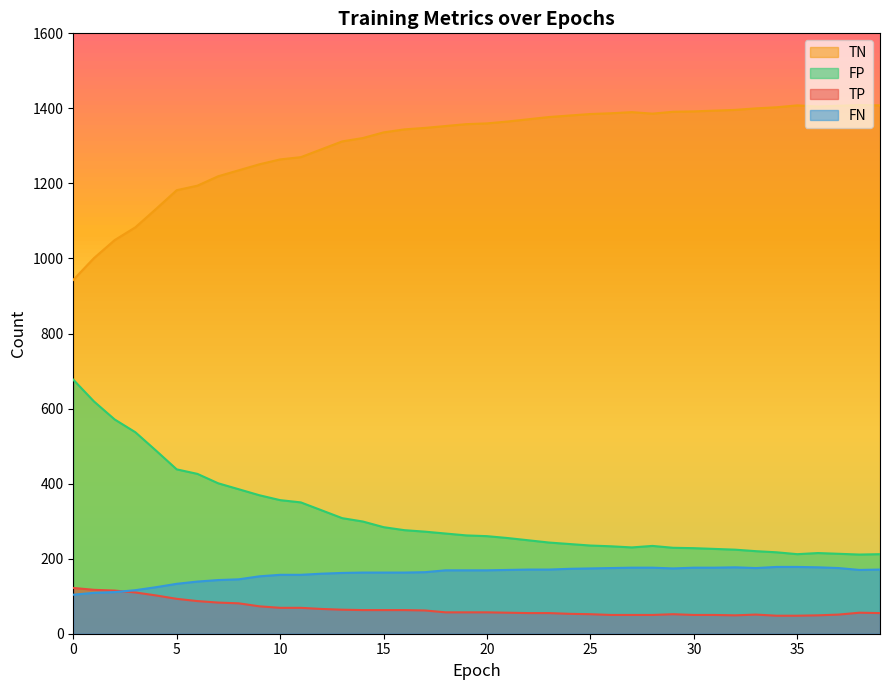

True or false: TN and TP intersect in this chart.

False